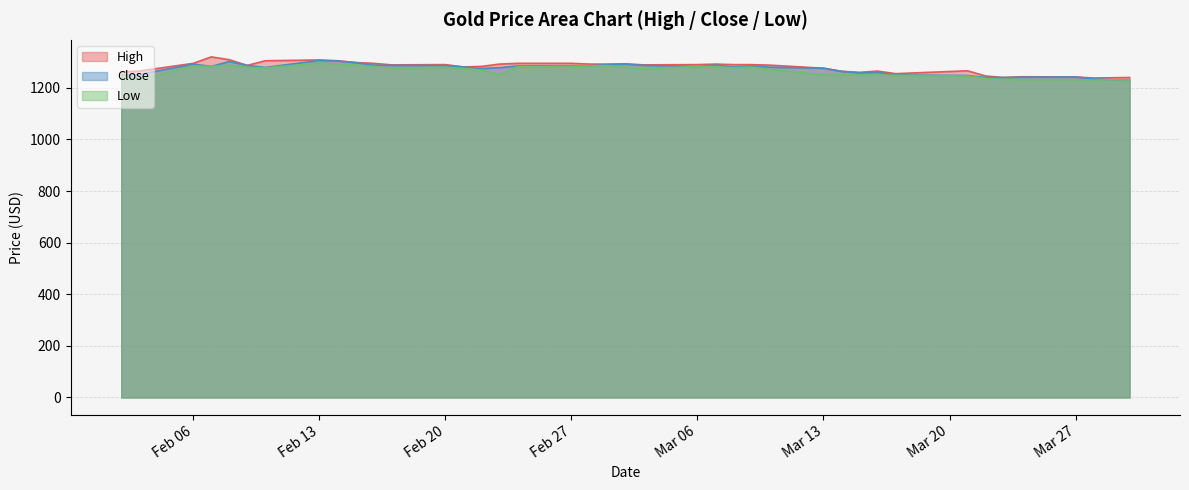

What is the maximum value for Close?

1306